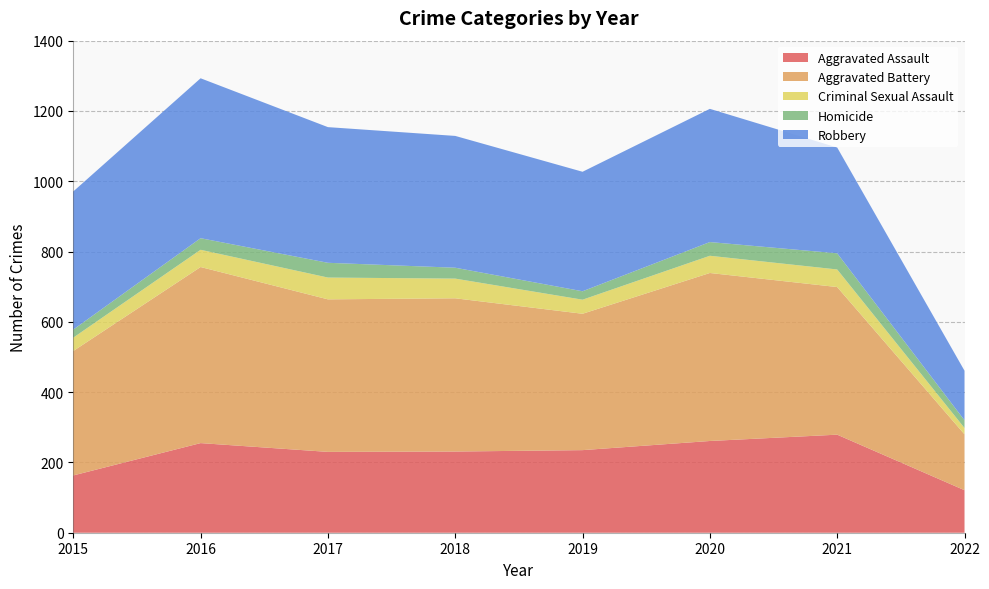

Reading left to right, list all the values displayed in this chart.

Aggravated Assault: 163	255	230	231	235	261	279	121
Aggravated Battery: 354	501	434	436	388	478	420	159
Criminal Sexual Assault: 38	49	62	56	40	49	50	18
Homicide: 23	33	42	31	24	39	46	22
Robbery: 393	455	386	375	340	379	301	141